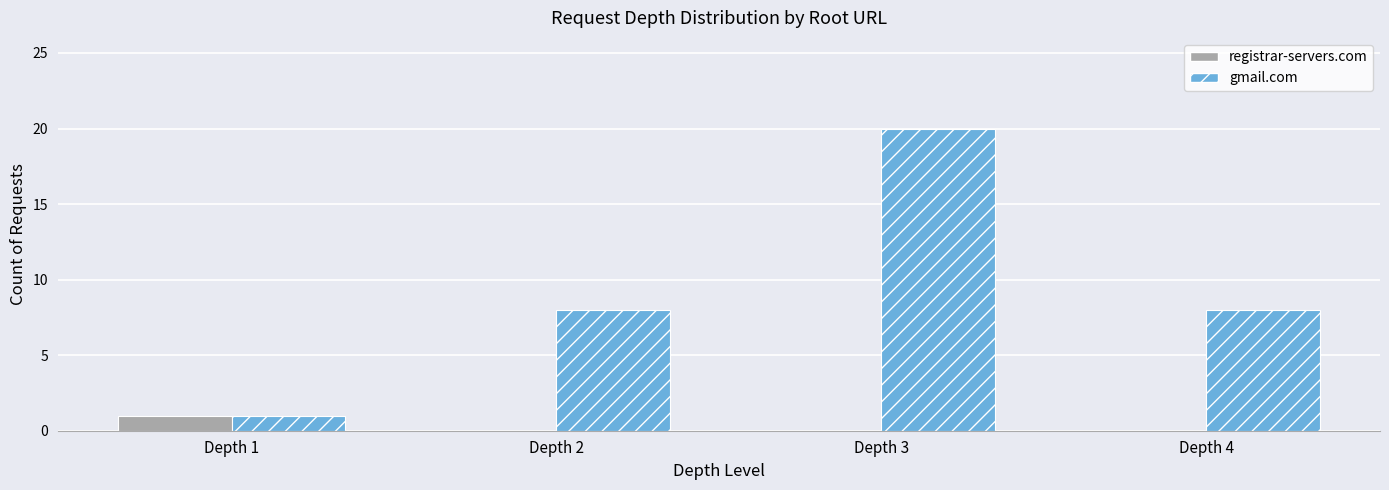

True or false: registrar-servers.com has a value of 0 at Depth 3.

True